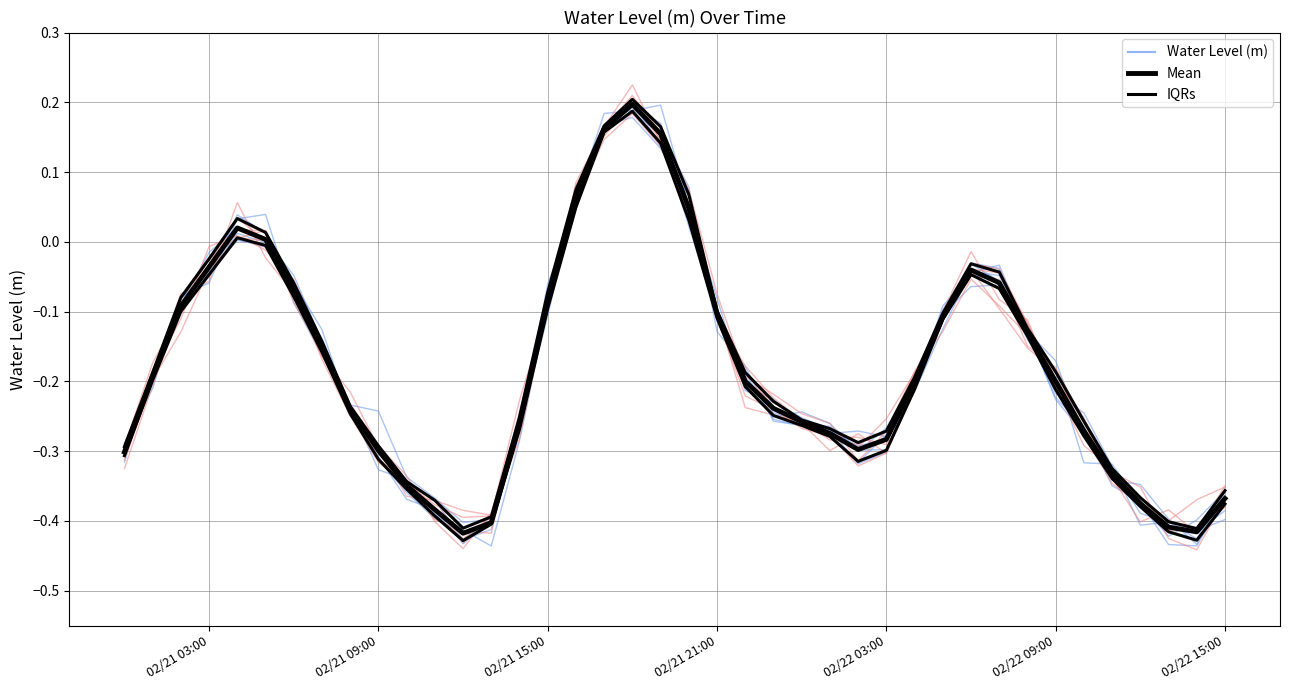

What position from the left is 02/22 15:00?

7